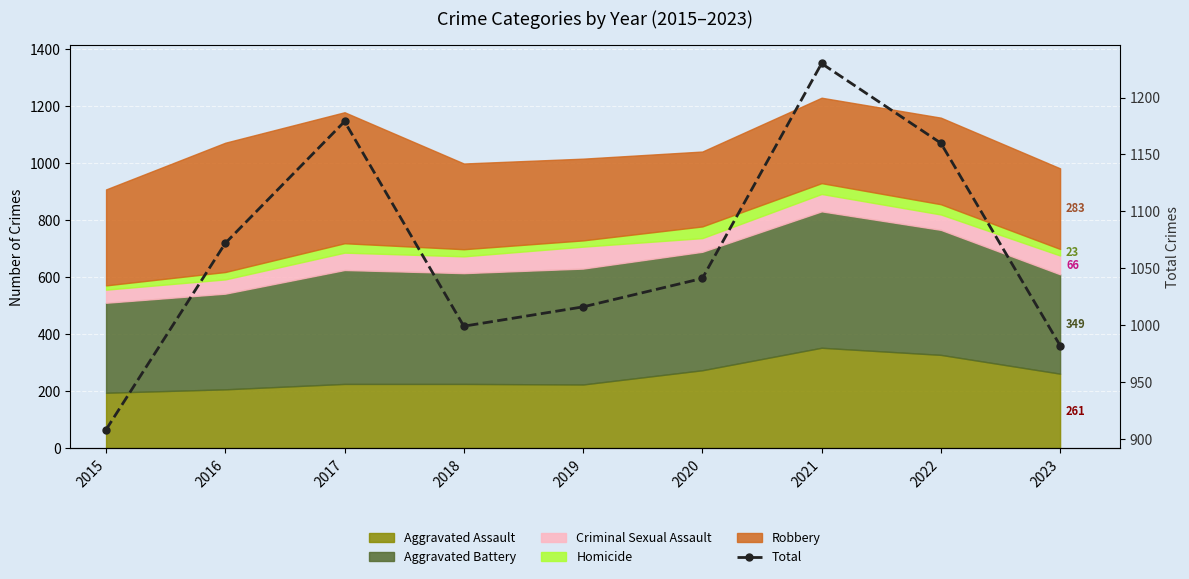

How many lines are shown in the chart?

1